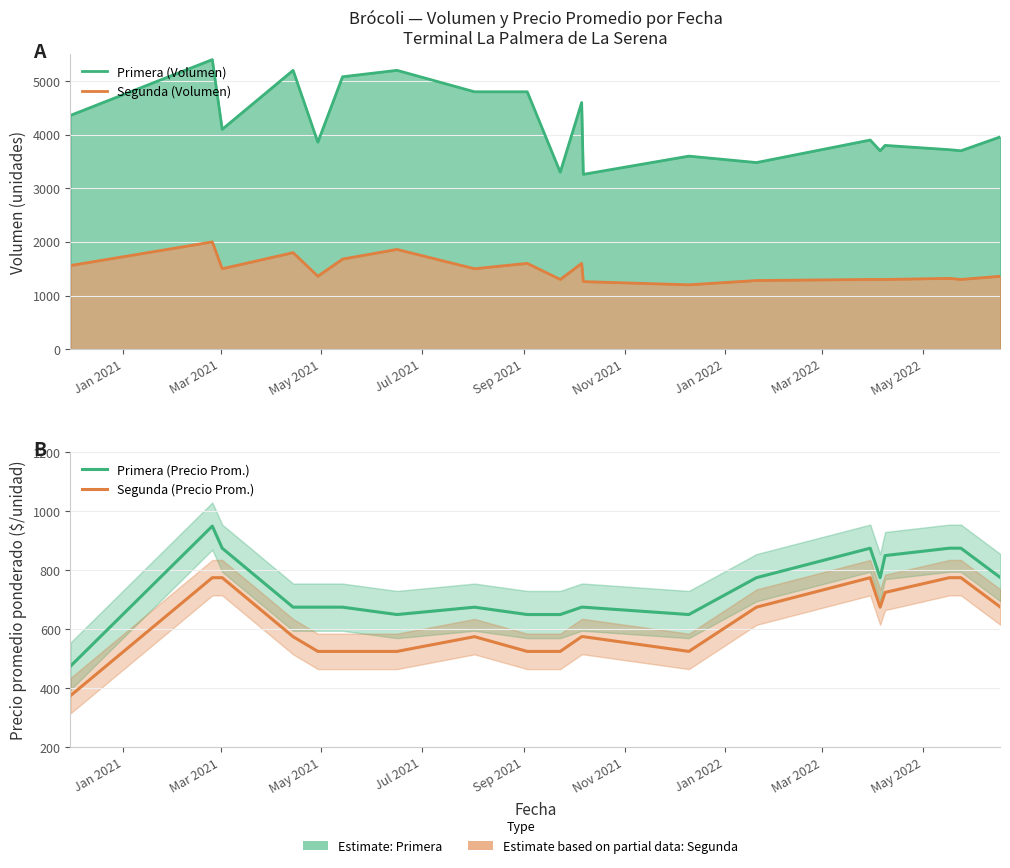

At how many categories does at least one series exceed 2300?

20